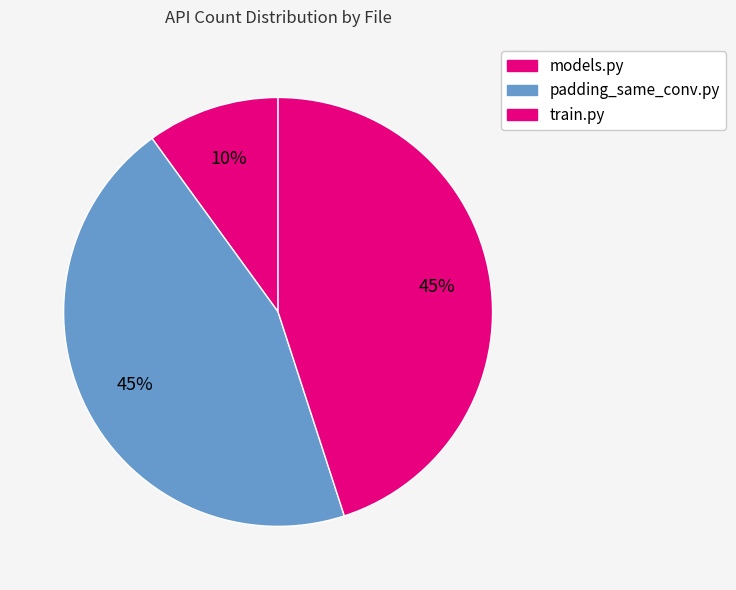

How many slices are in this pie chart?

3